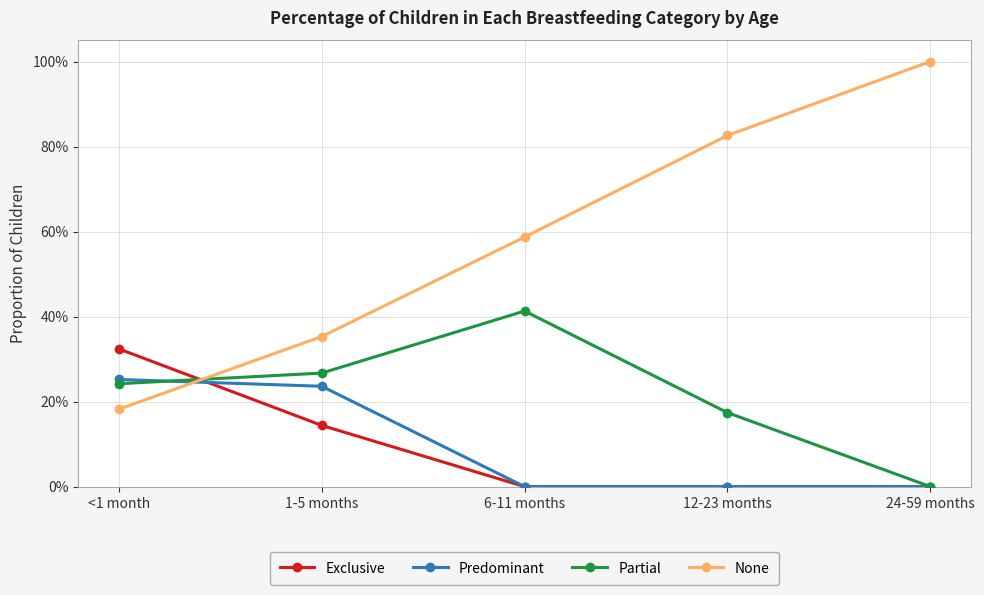

Does the chart display data point markers on the line(s)?

Yes